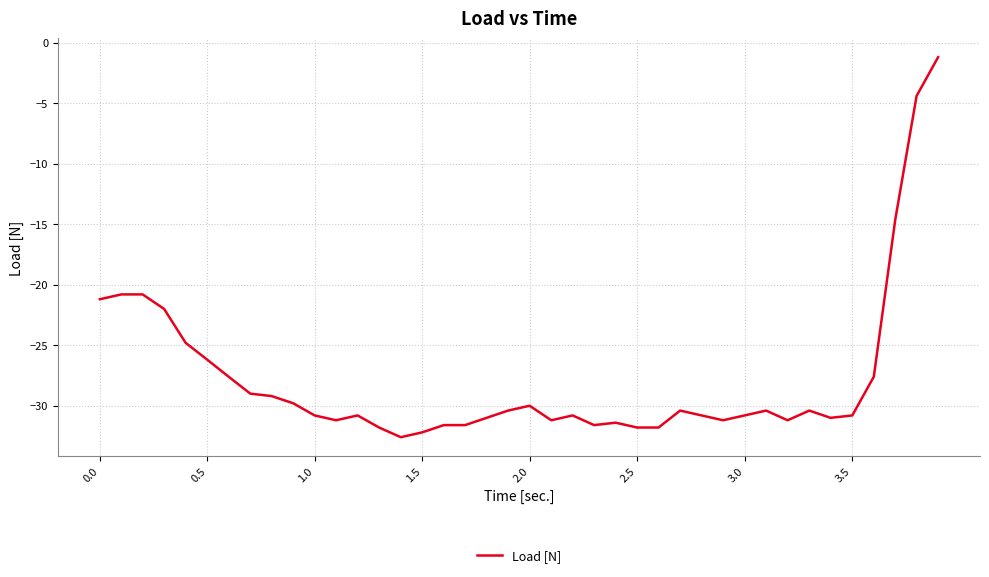

What is the difference between the maximum and minimum values?

31.4